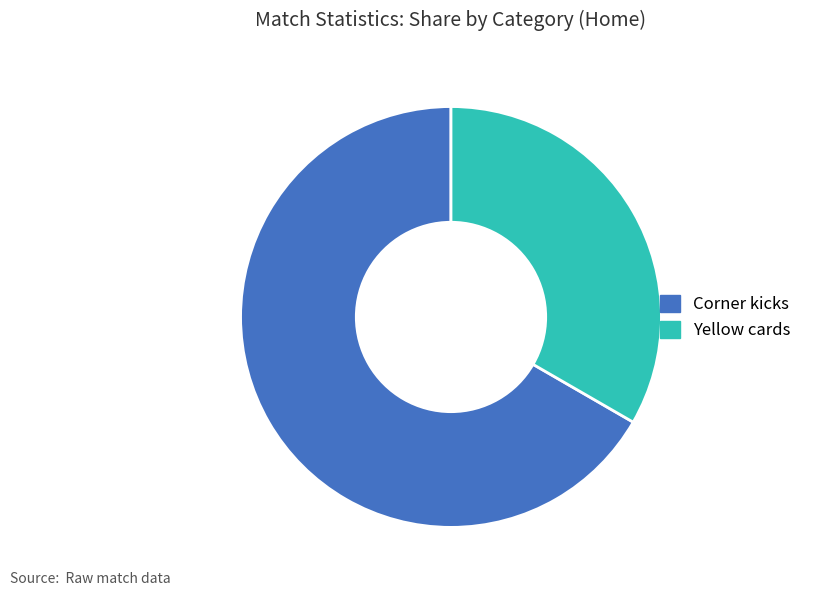

Do Corner kicks and Yellow cards together represent more than half of the pie?

Yes